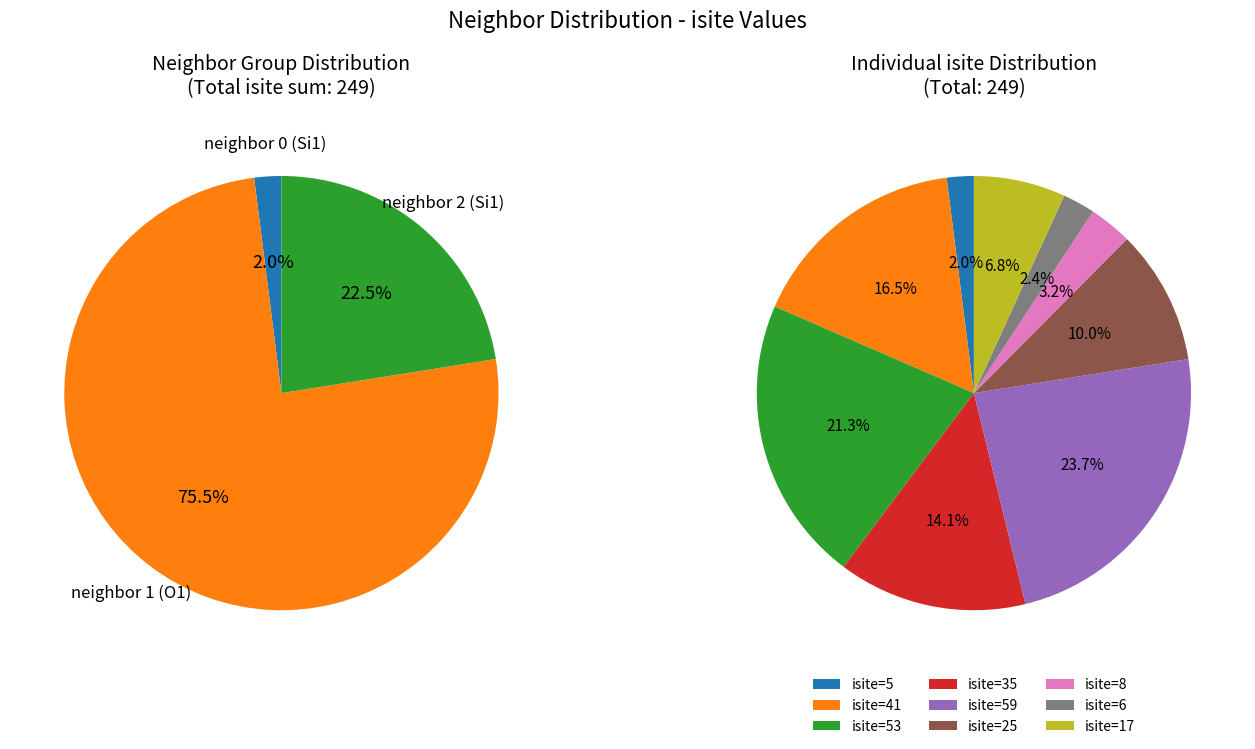

Is 2 the majority of the pie?

No